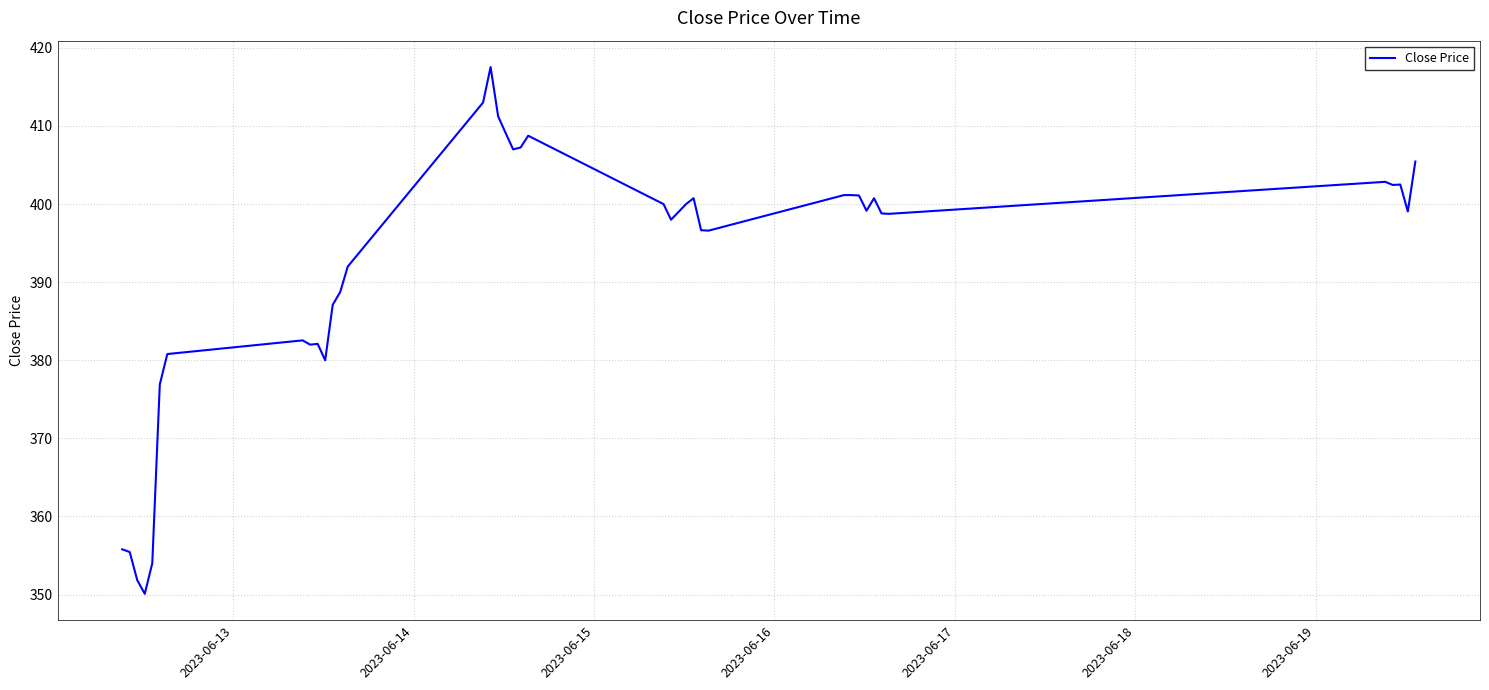

What is the greatest value displayed?

417.5